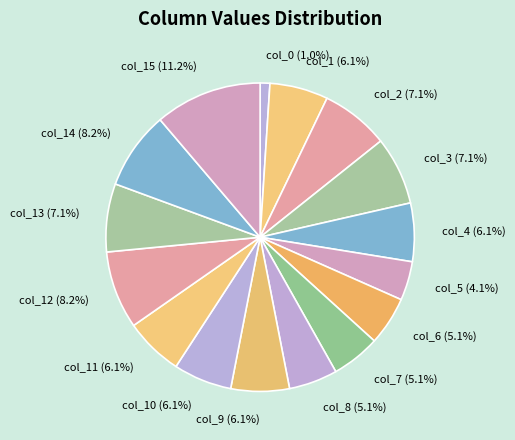

Which slice is the largest?

col_15 (11.2%)